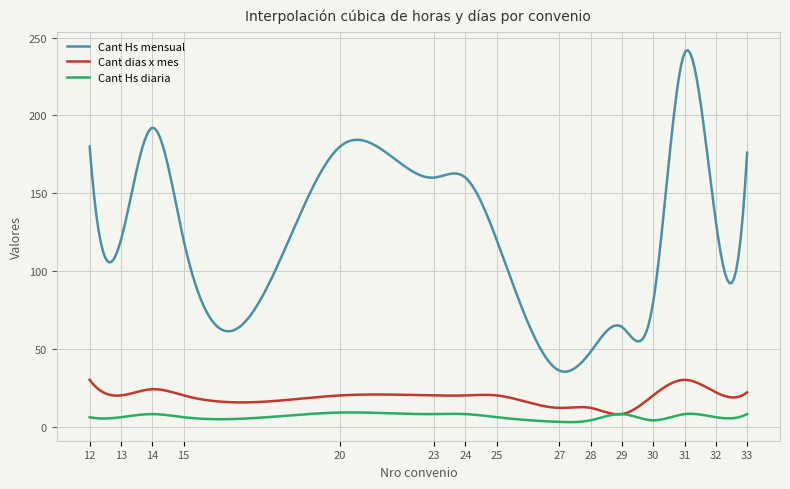

True or false: Cant Hs mensual and Cant dias x mes intersect in this chart.

False